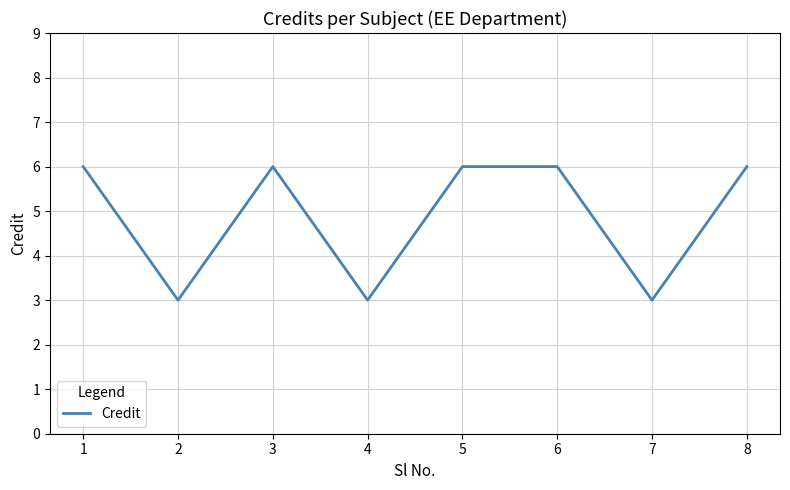

The chart shows a value of 4 at 8. True or false?

False